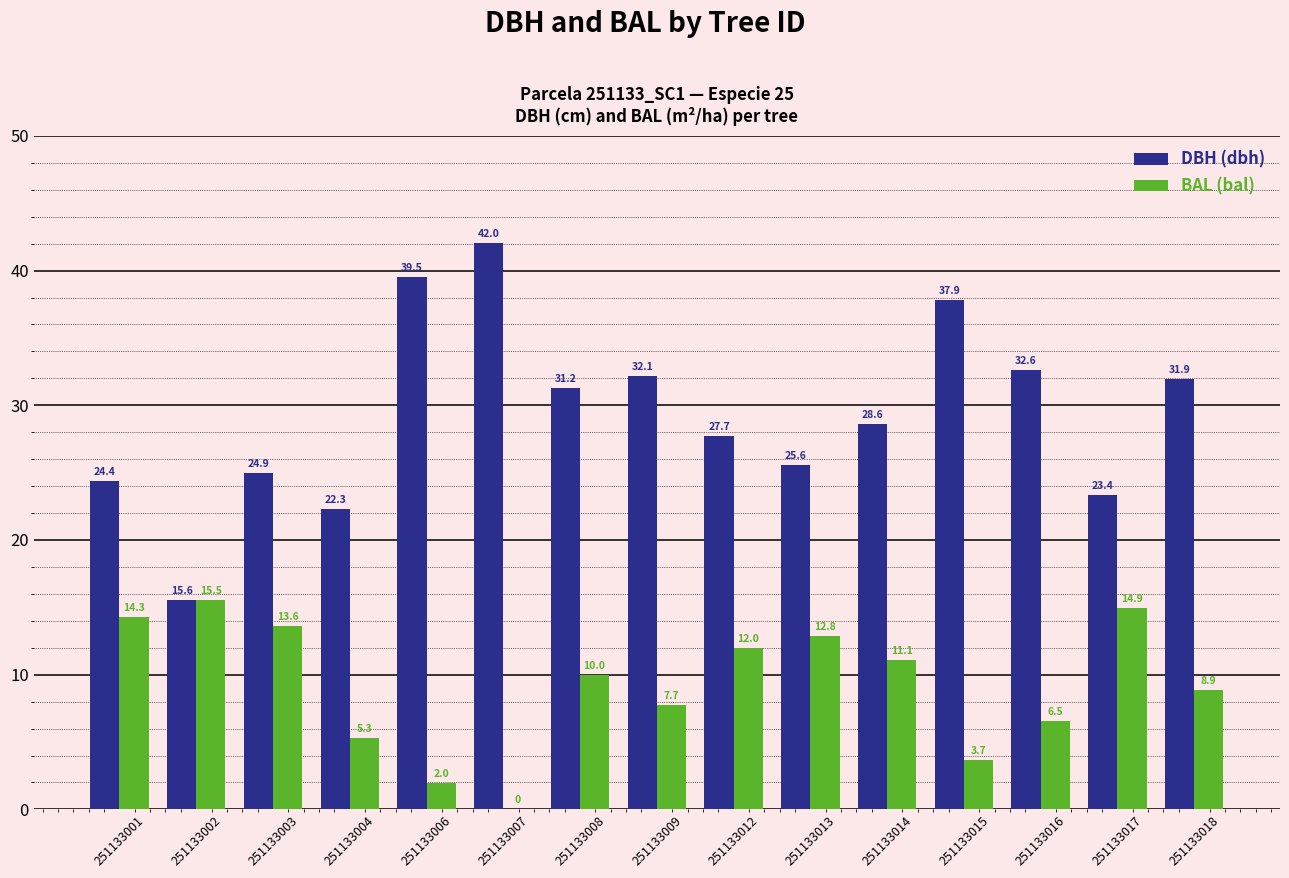

Count the number of data series in this chart.

2